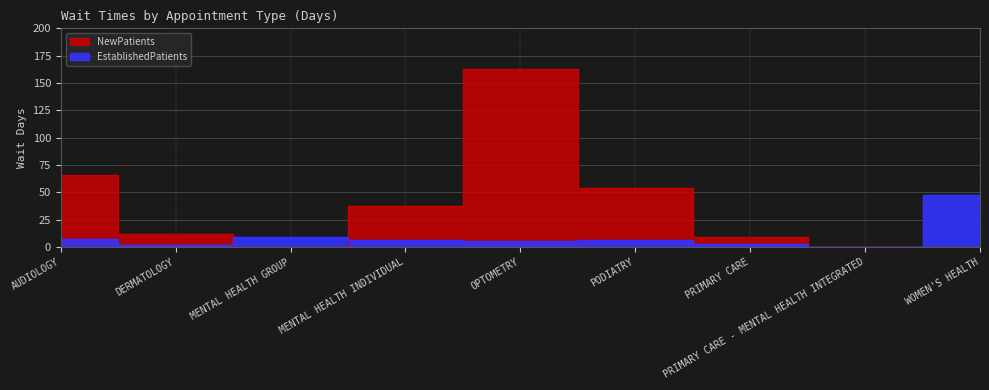

At which category is the sum across all series the highest?

OPTOMETRY